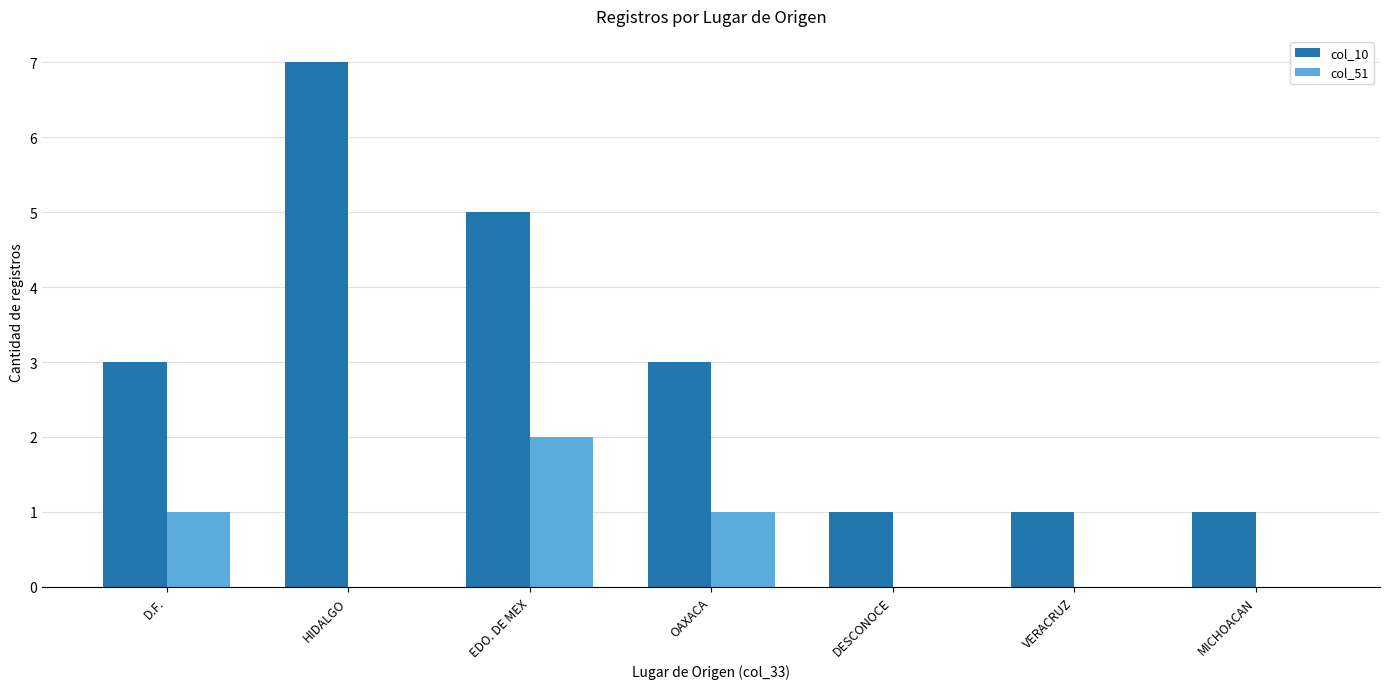

True or false: col_51 has a value of 2 at EDO. DE MEX.

True